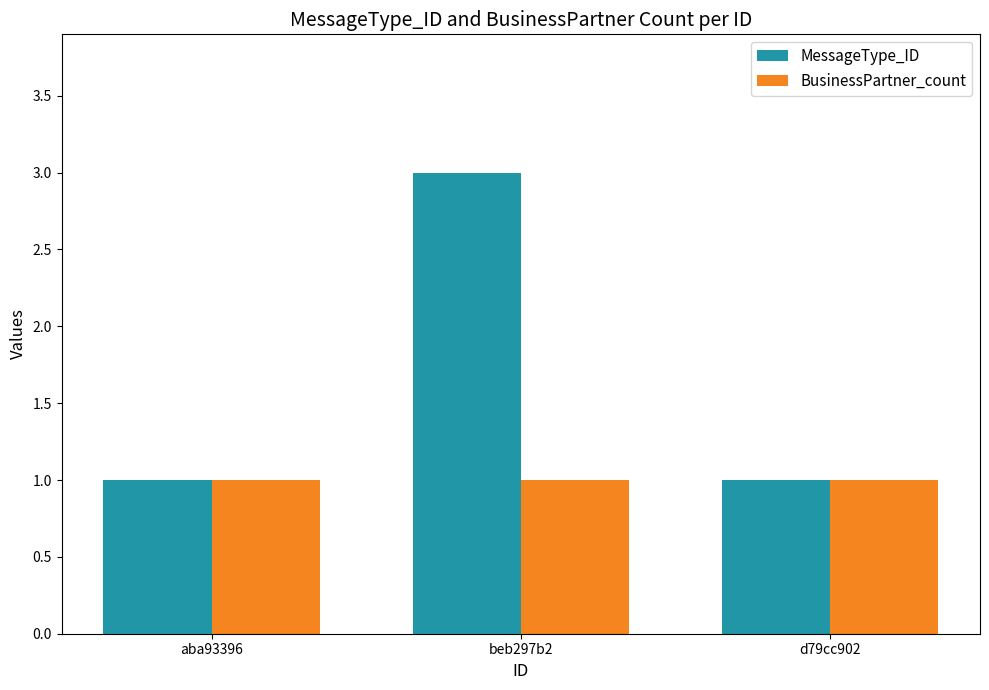

What is the average value of the BusinessPartner_count series?

1